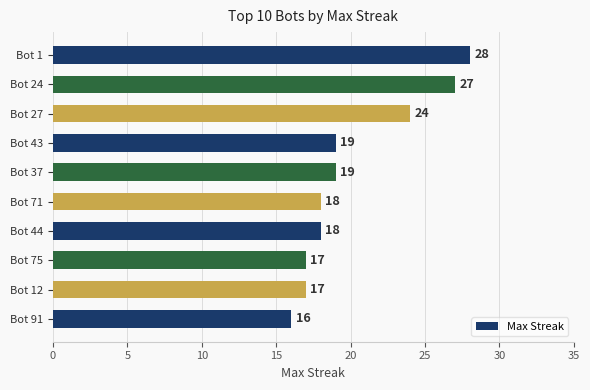

How many data points are less than 19?

5